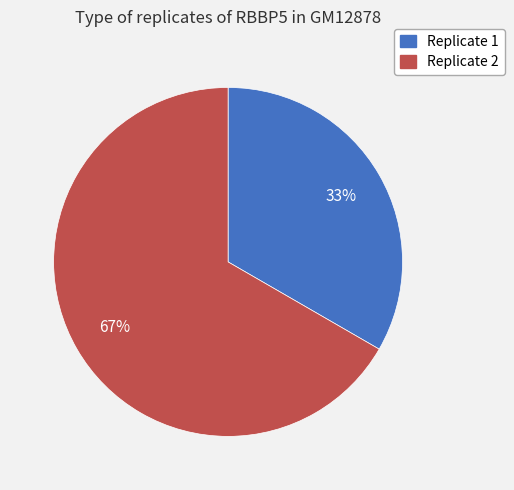

True or false: Replicate 1 accounts for 28% of the total.

False